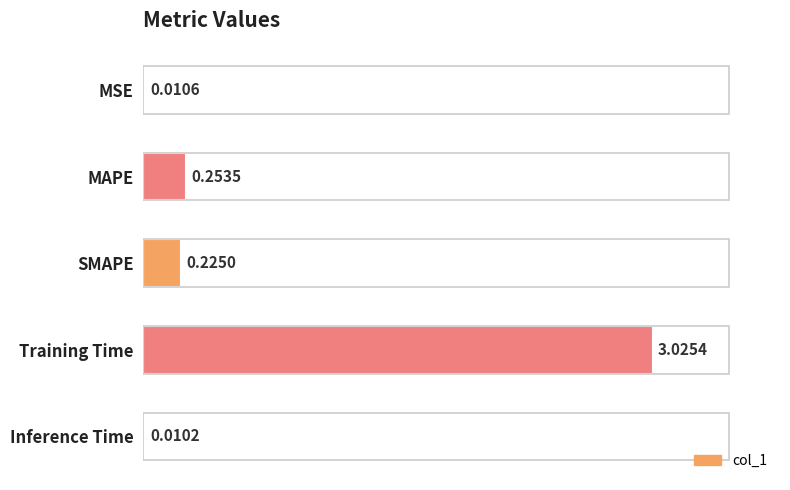

What is the sum of all values?

3.5